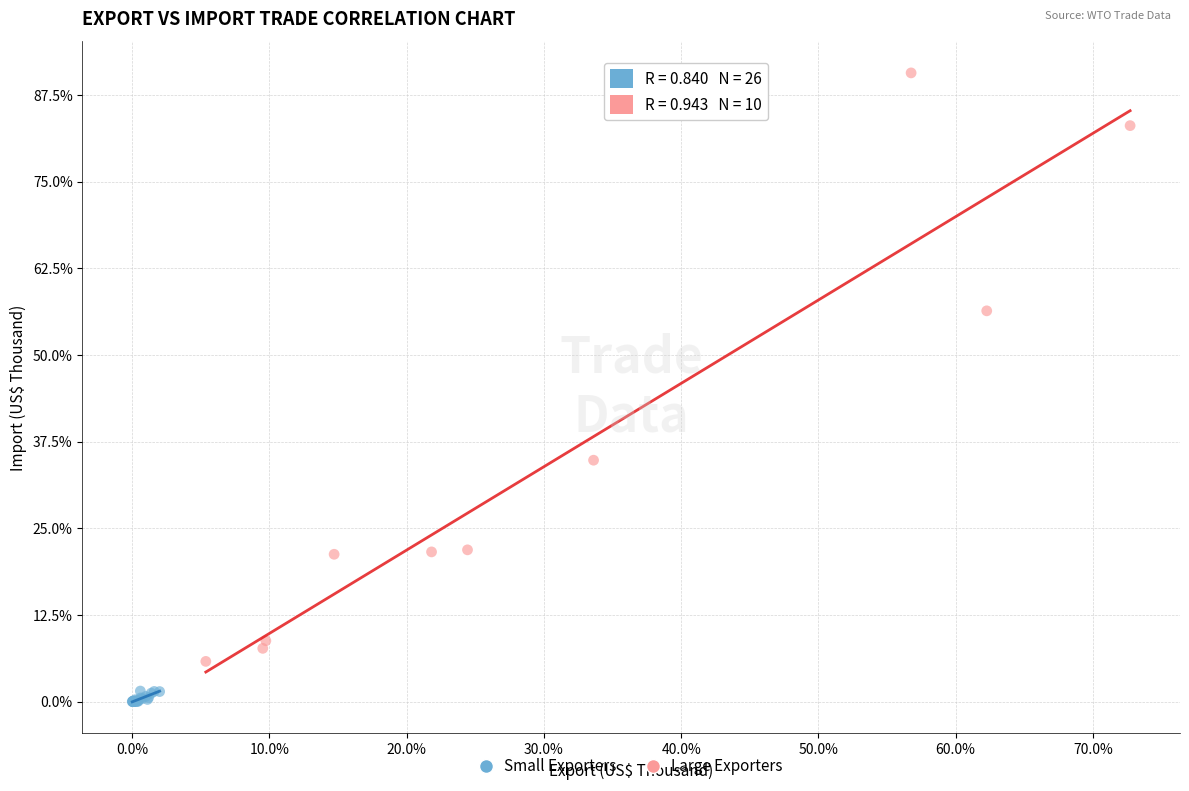

Which series contains the lowest Y value?

Small Exporters